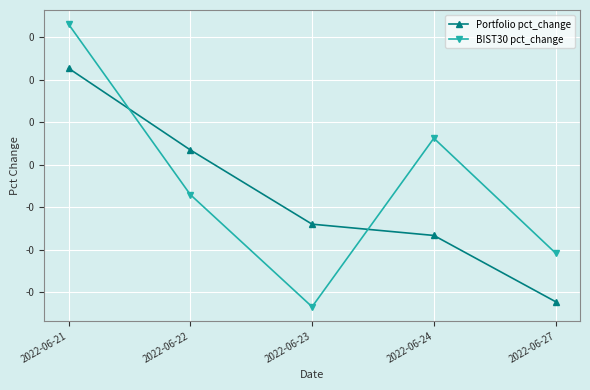

Does the chart have visible grid lines?

Yes